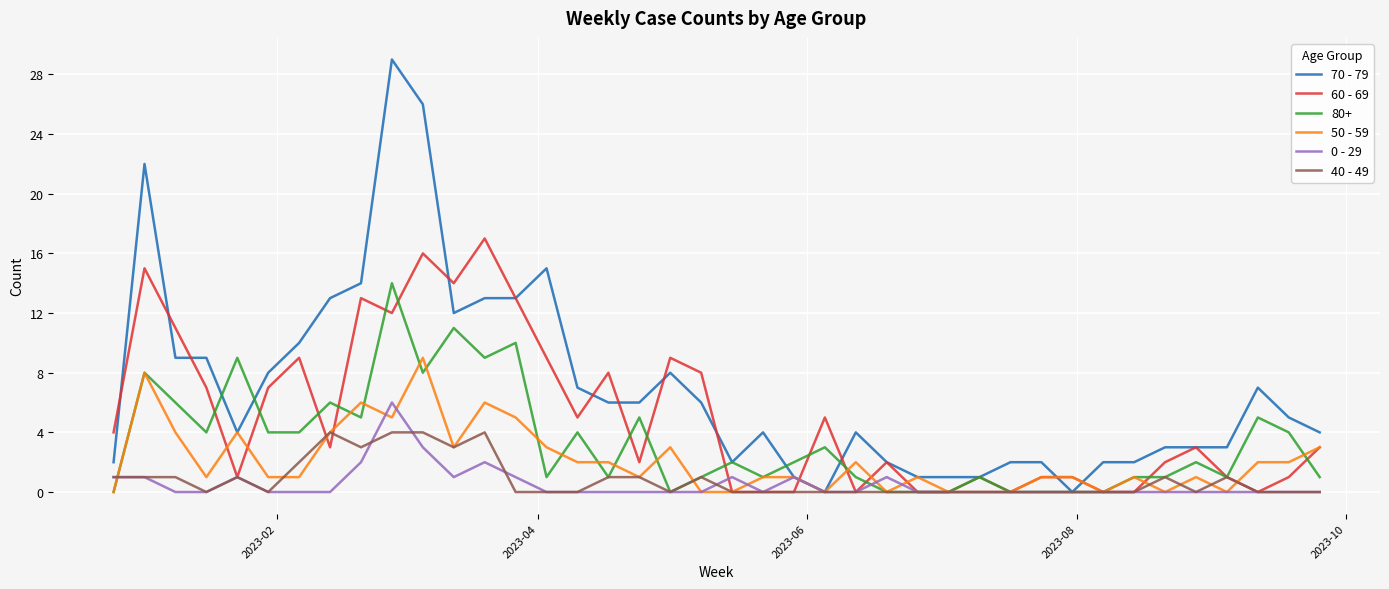

Is this an area chart (filled region under the line)?

No